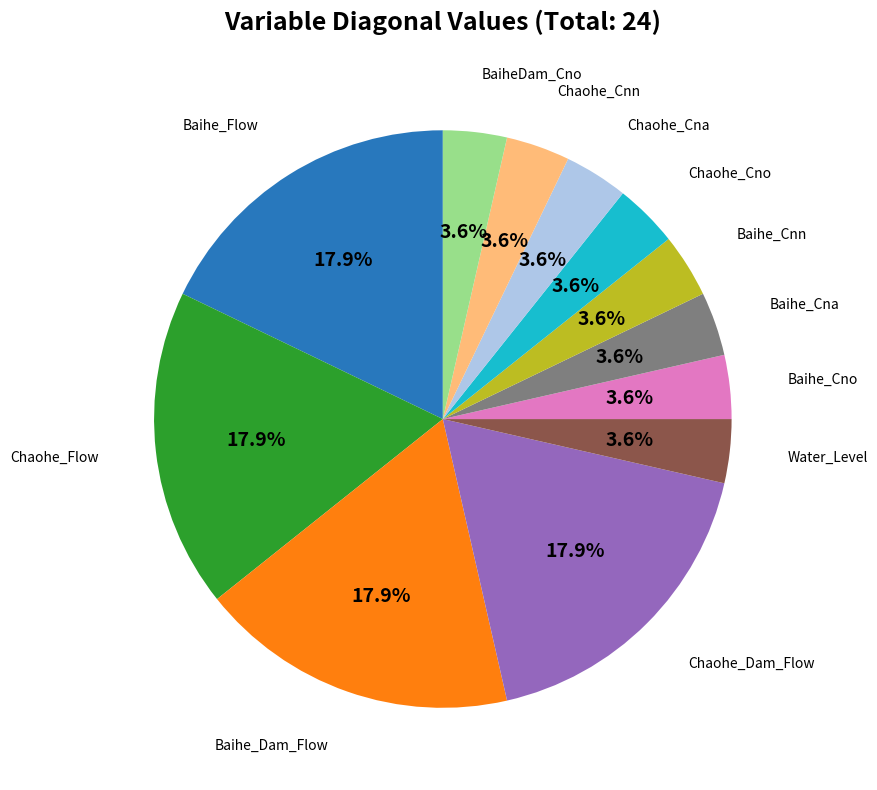

Is there any slice that represents more than half of the pie?

No